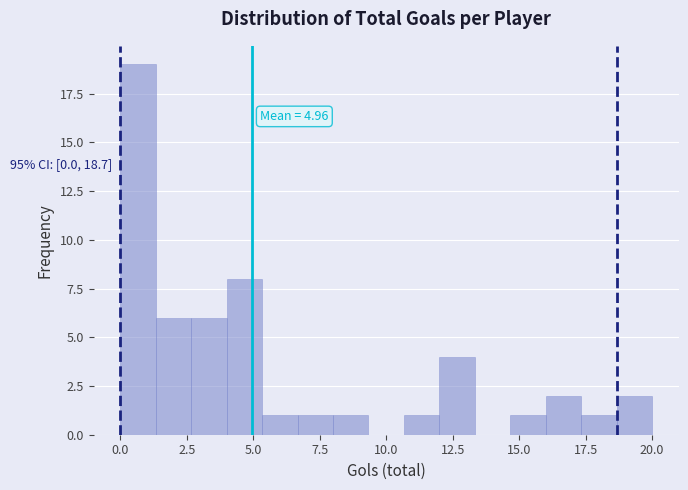

Read against the x-axis, roughly where is the centre of the tallest bar?

0.5